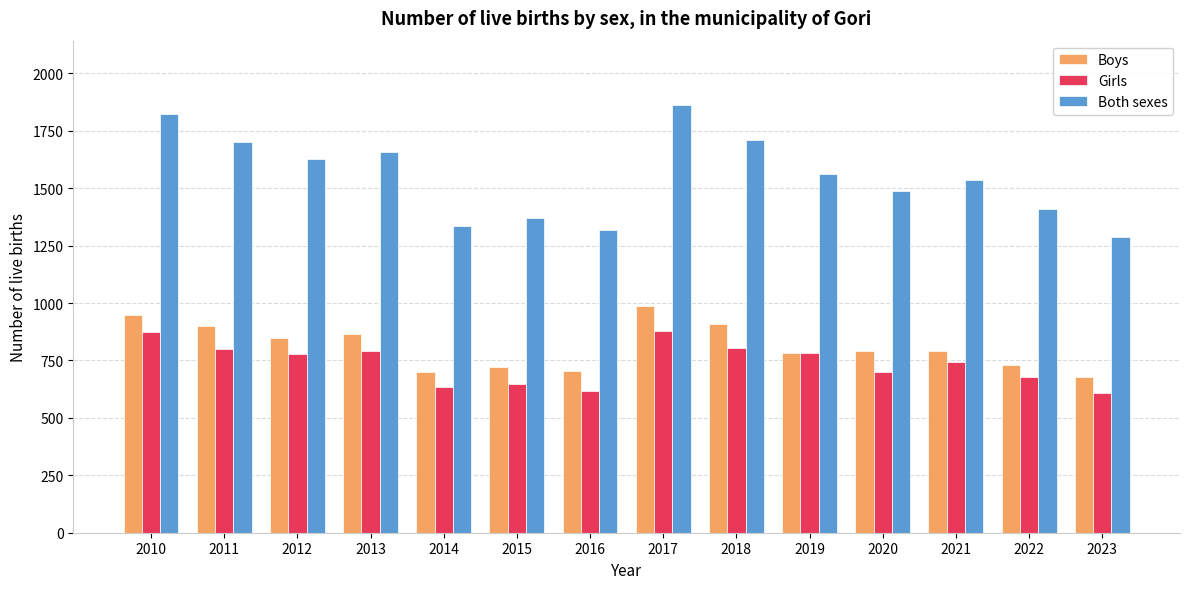

What is the average value of the Boys series?

811